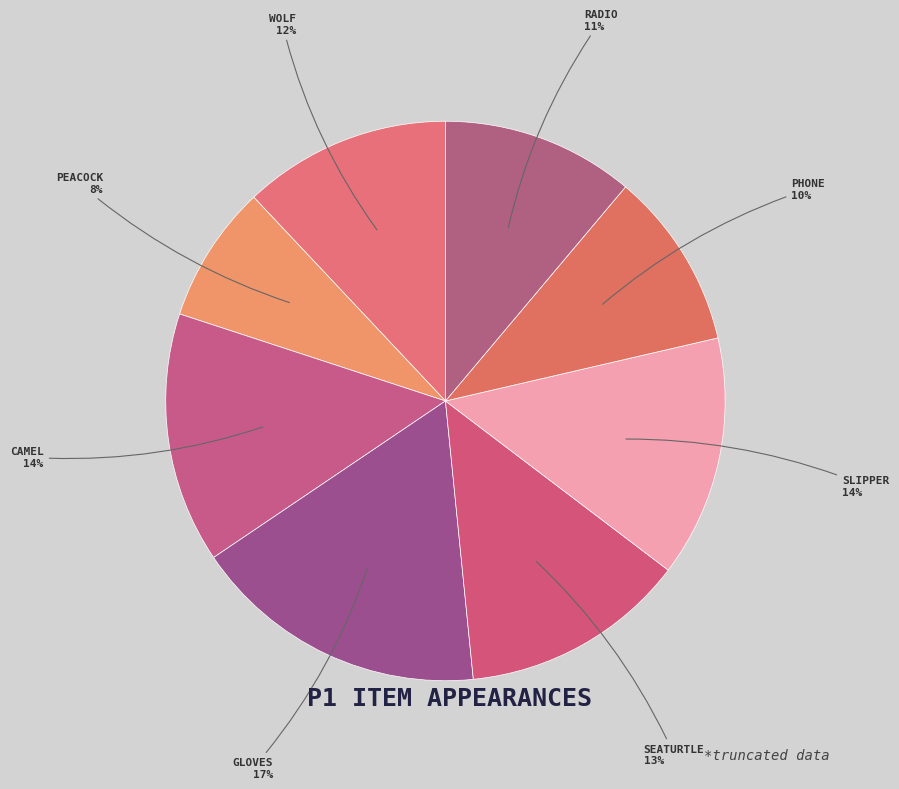

What is the smallest slice in the pie chart?

peacock